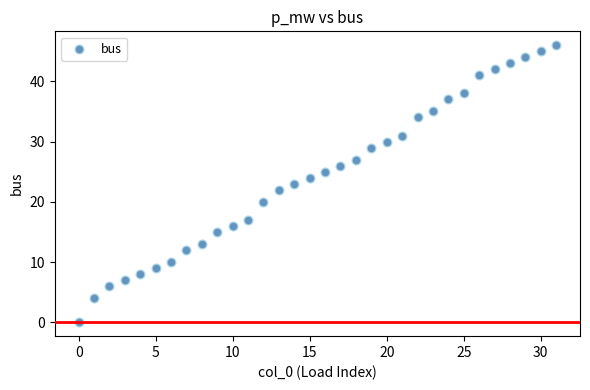

What is the range of Y values (max minus min)?

46